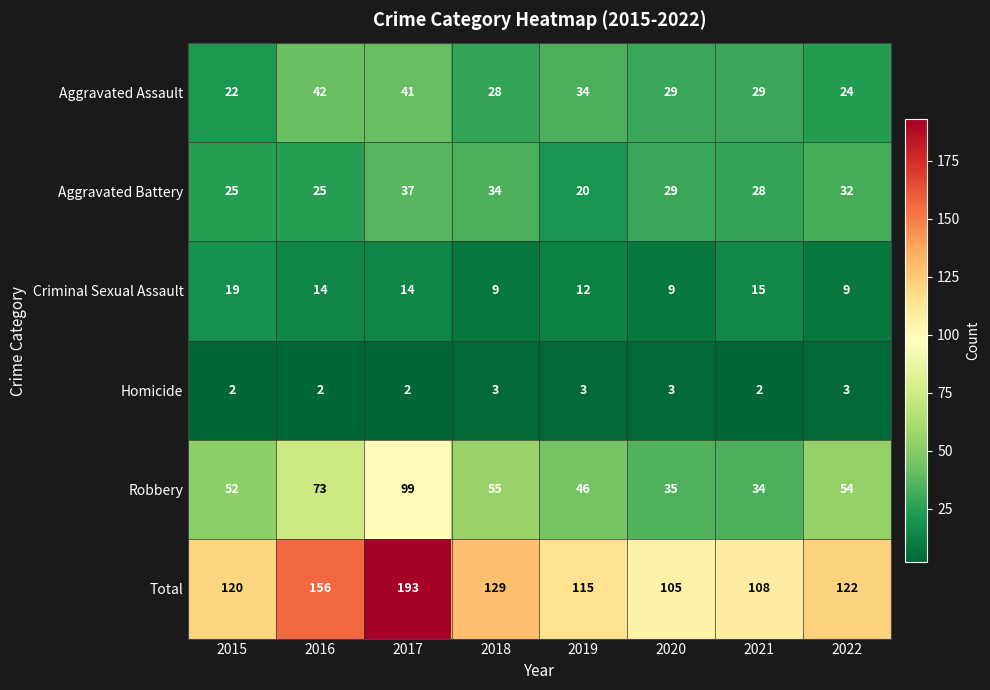

What is the total value across all series at 2015?

240